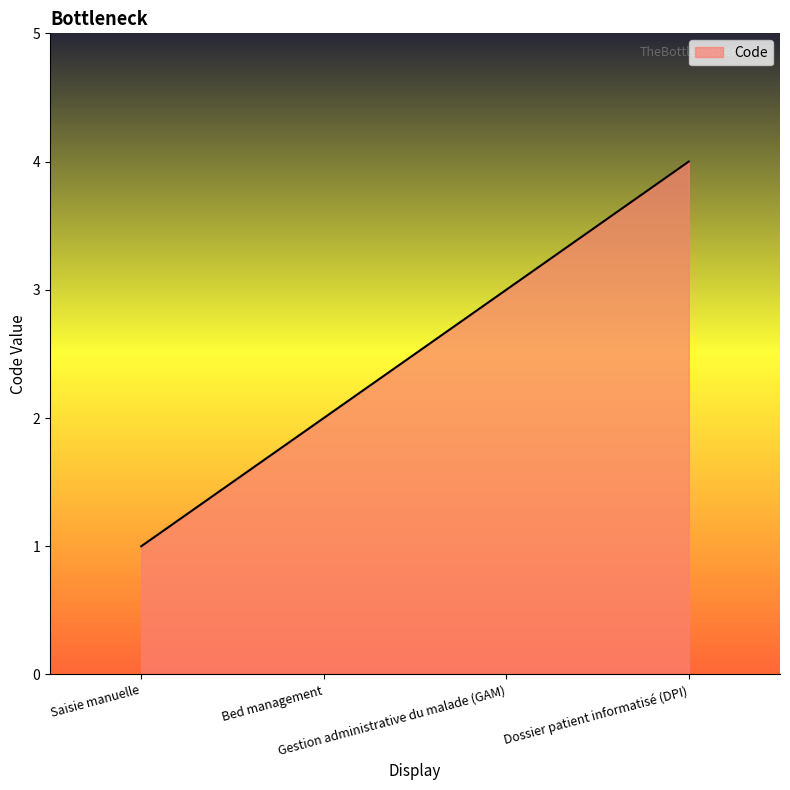

Which category has the highest value across all series?

Dossier patient informatisé (DPI)